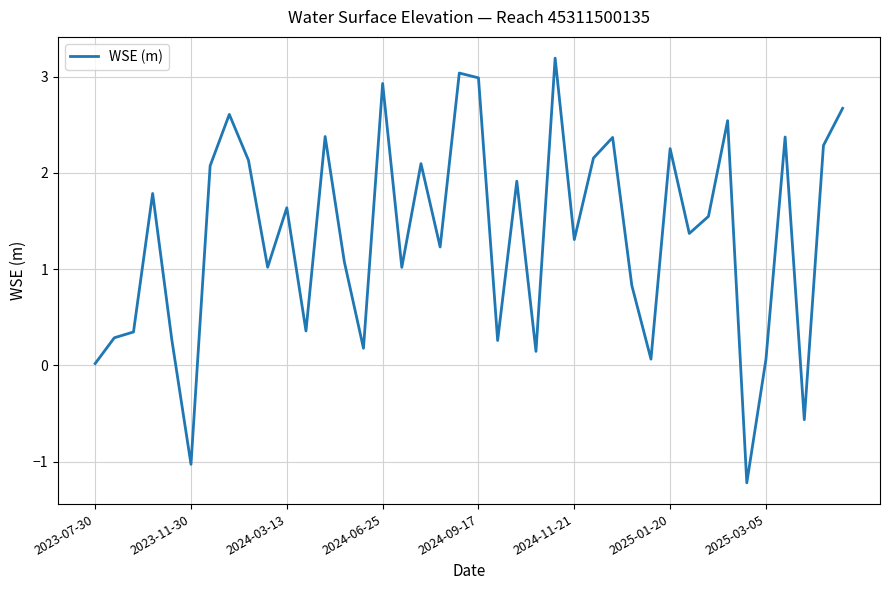

What is the difference between the maximum and minimum values?

4.4